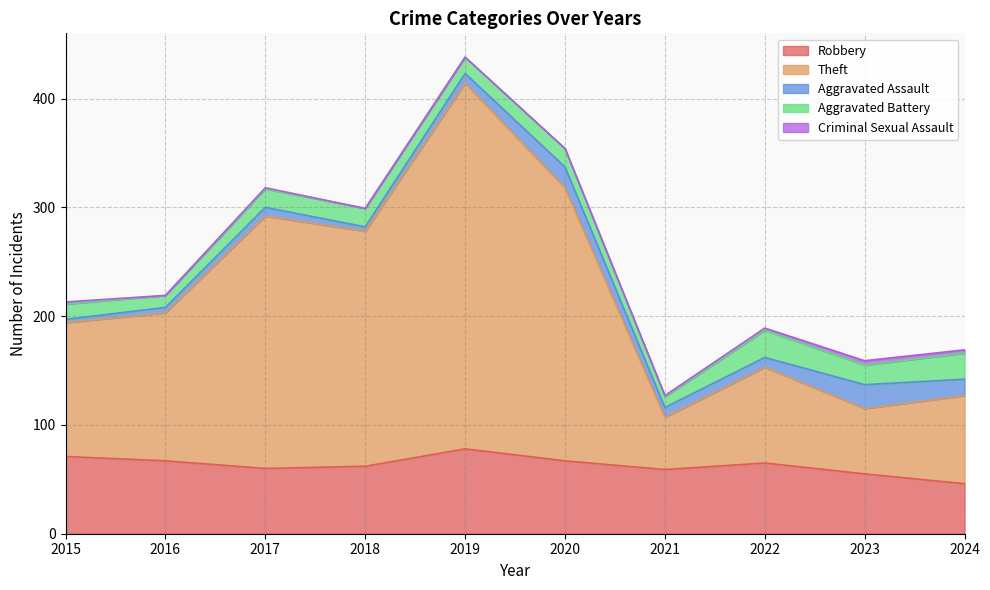

Reading right to left, what are all the values shown in this chart?

Robbery: 2024=46	2023=55	2022=65	2021=59	2020=67	2019=78	2018=62	2017=60	2016=67	2015=71
Theft: 2024=81	2023=60	2022=88	2021=48	2020=251	2019=336	2018=216	2017=232	2016=136	2015=123
Aggravated Assault: 2024=15	2023=22	2022=9	2021=9	2020=19	2019=9	2018=4	2017=8	2016=5	2015=3
Aggravated Battery: 2024=24	2023=18	2022=25	2021=10	2020=17	2019=15	2018=17	2017=17	2016=11	2015=14
Criminal Sexual Assault: 2024=3	2023=4	2022=2	2021=1	2020=0	2019=0	2018=0	2017=1	2016=0	2015=2